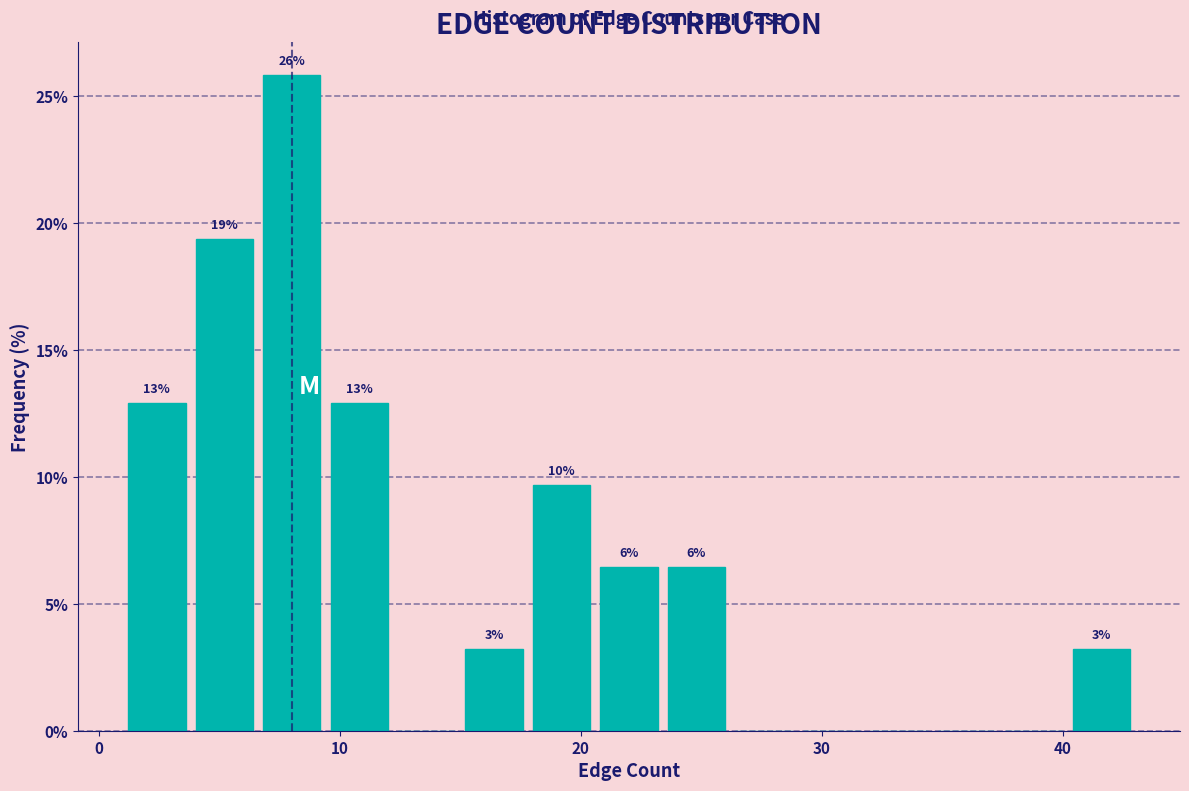

Around what value on the x-axis is the tallest bar? Give the approximate position of its centre, as read against the axis.

8